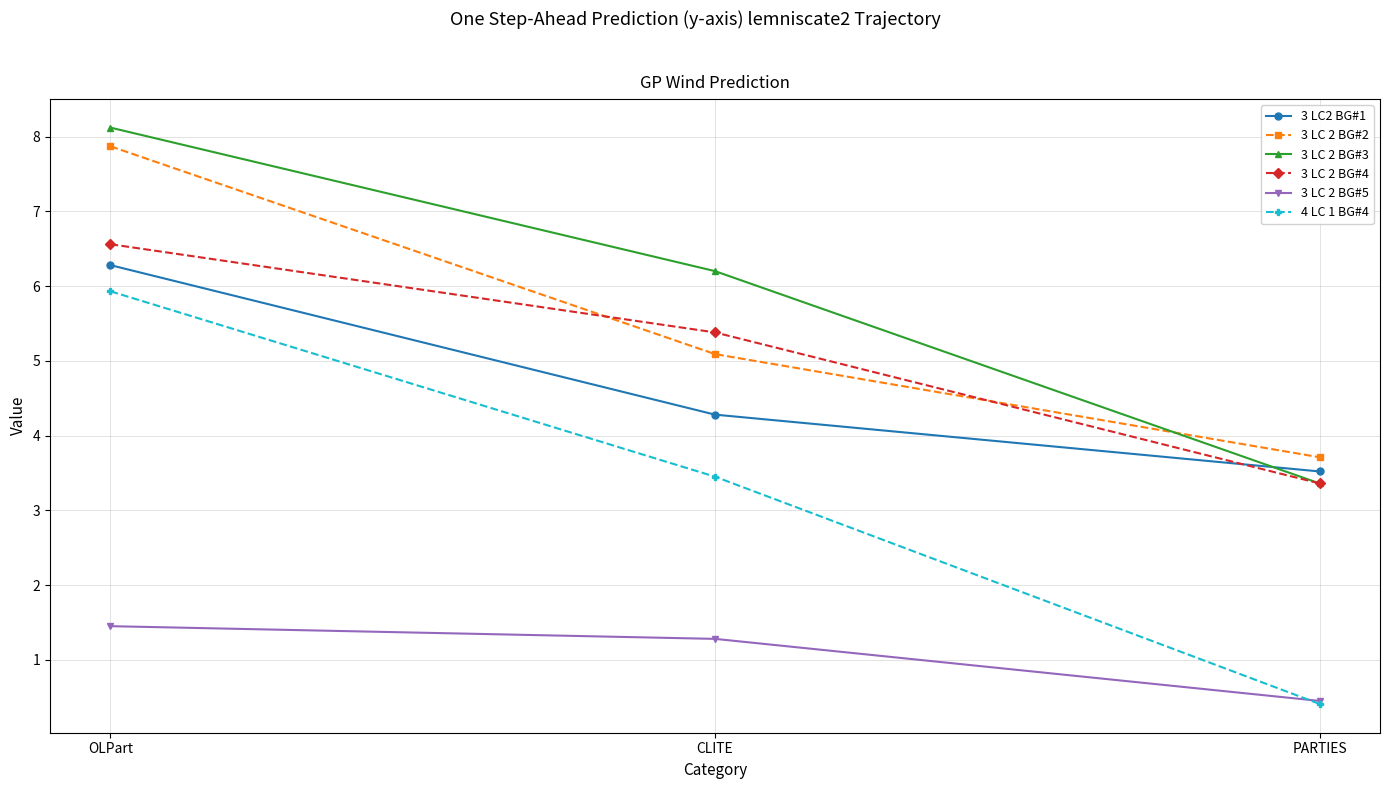

What is the label of the 3rd point from the left?

PARTIES